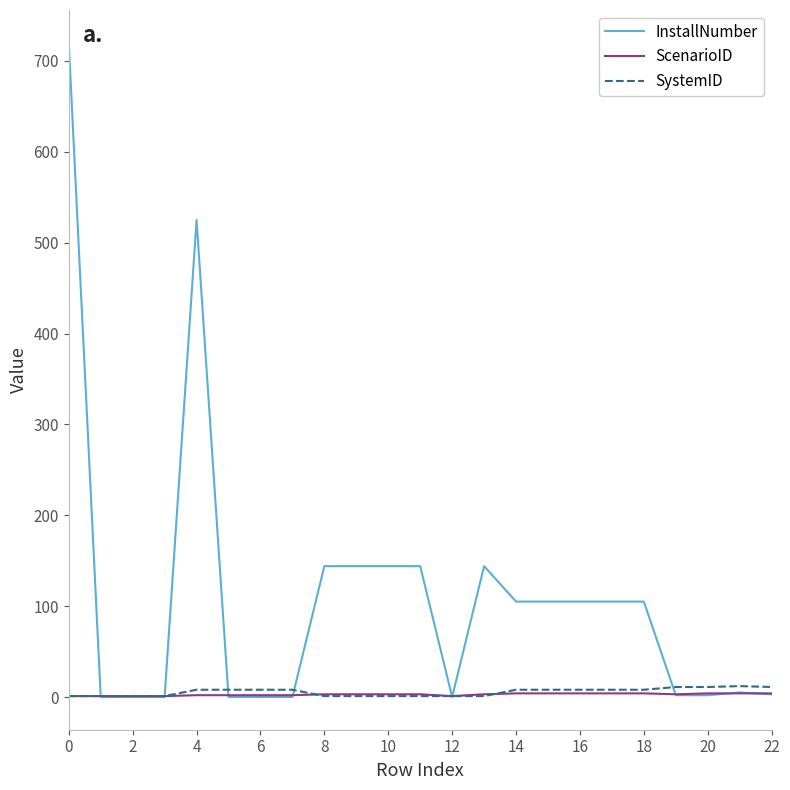

Which series has the largest total across all categories?

InstallNumber